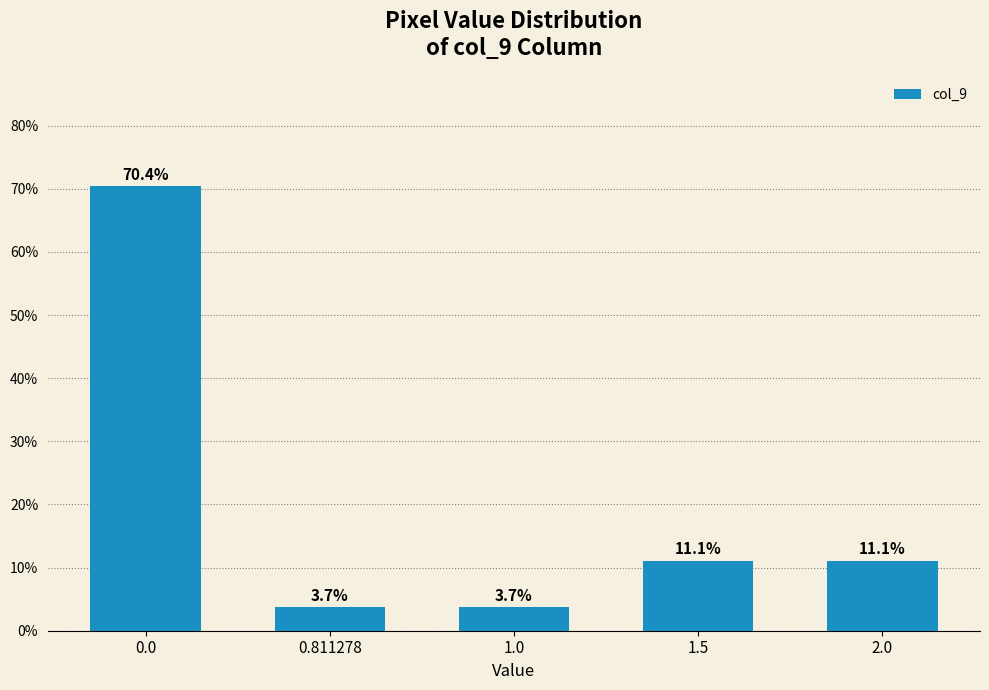

Reading left to right, transcribe all the data shown in this chart.

70.4	3.7	3.7	11.1	11.1